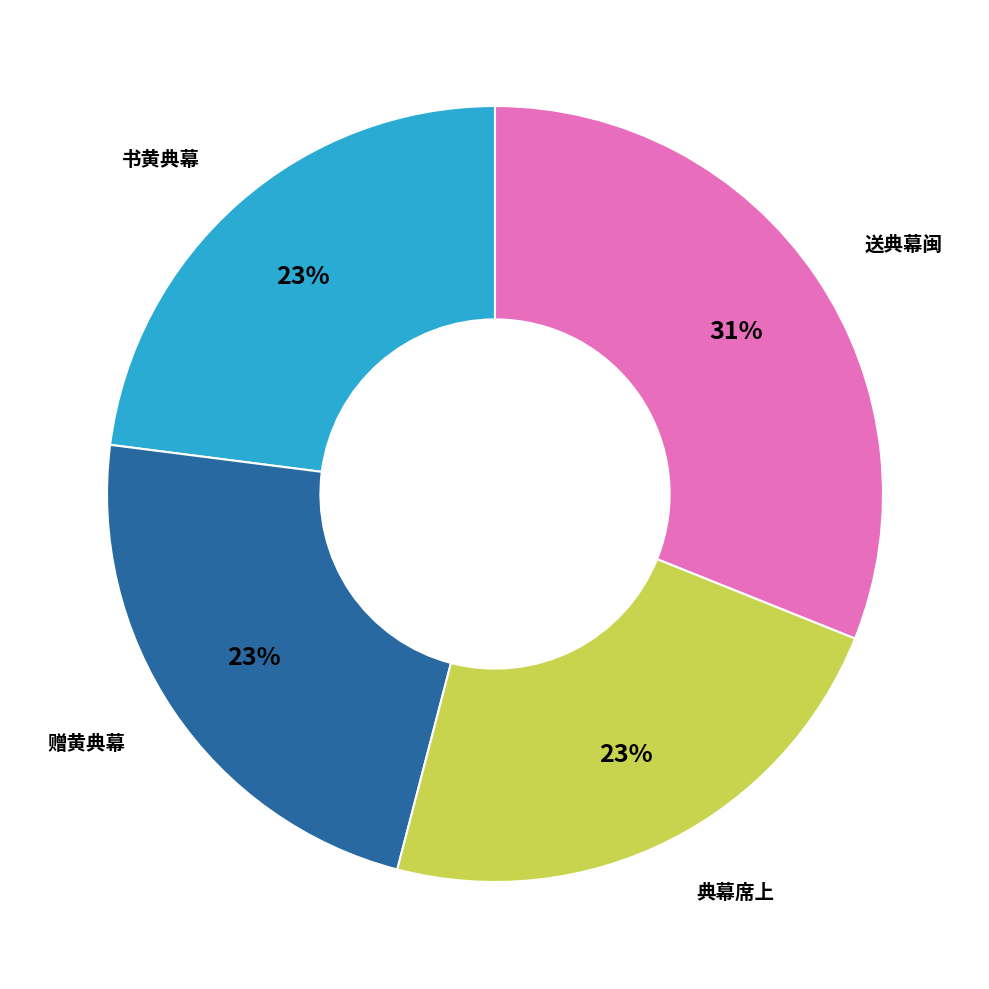

Is there any slice that represents more than half of the pie?

No